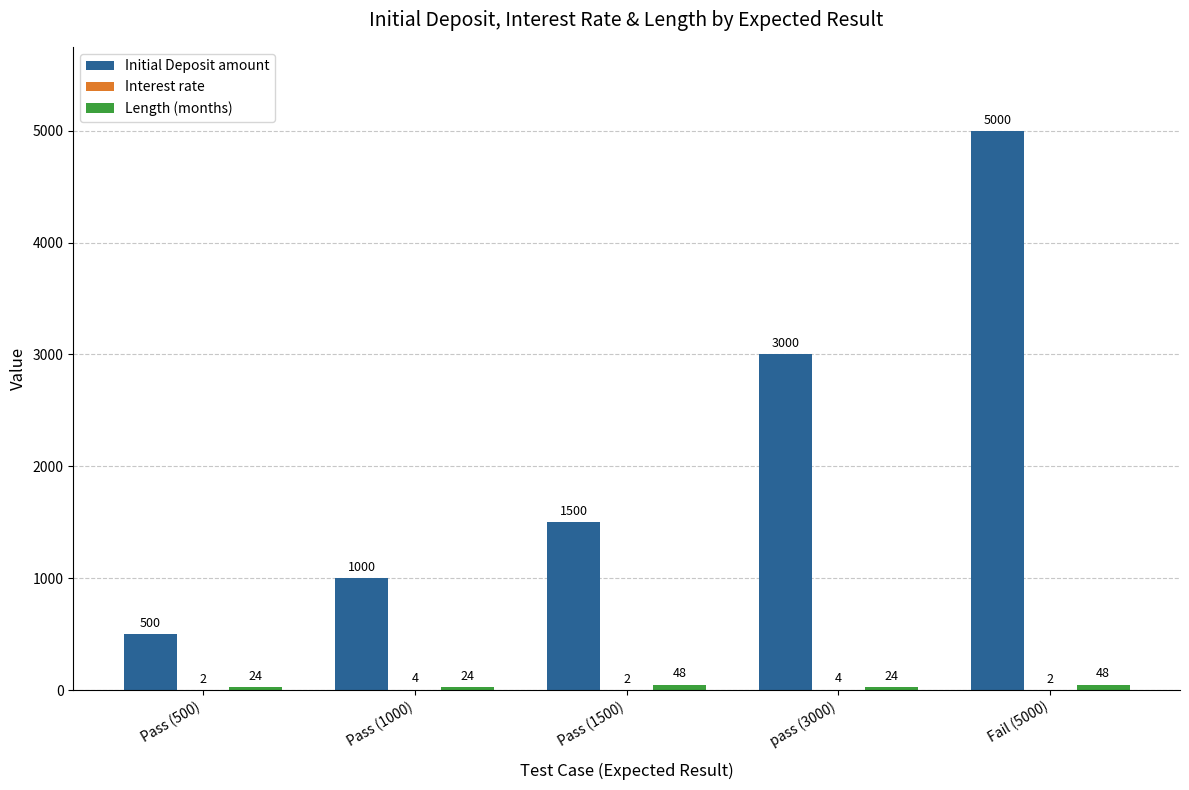

The Initial Deposit amount series shows 2650 at Pass (1500). True or false?

False